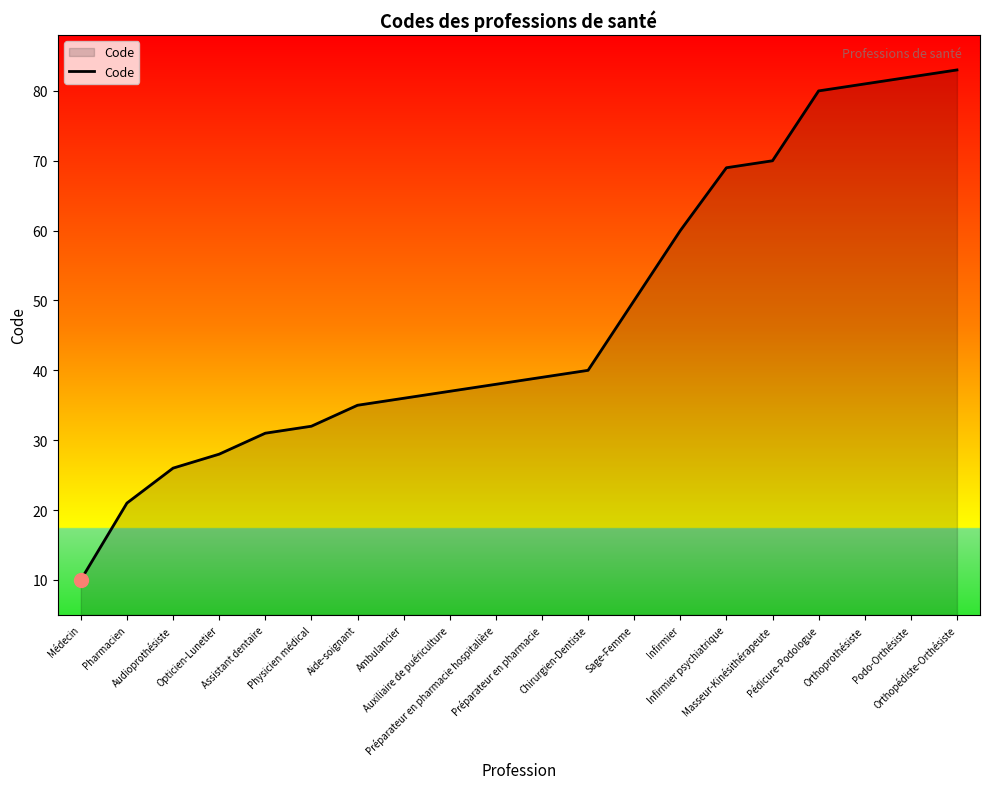

What is the greatest value displayed?

83